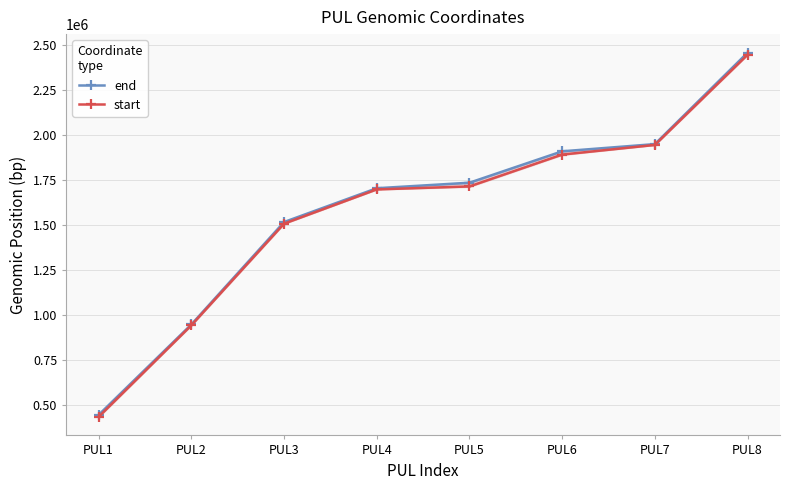

What is the spread (max minus min) of values at PUL2?

4472